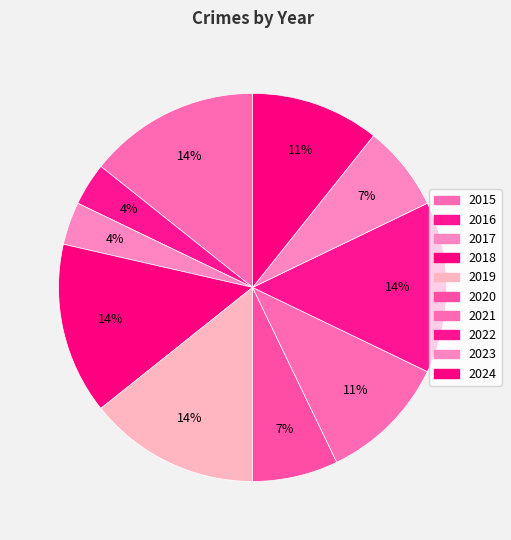

To the nearest percent, what is the difference between the 2019 and 2020 slice percentages?

7%